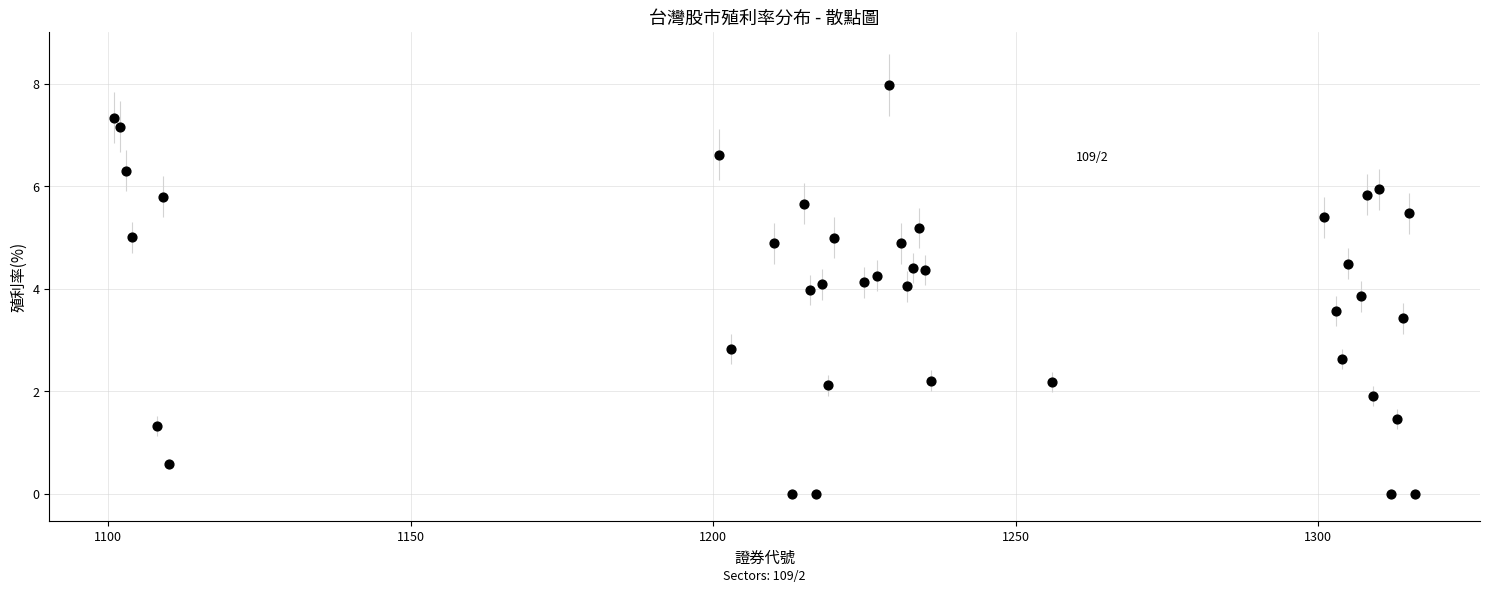

What Y value in the scatter plot is closest to 3?

2.8